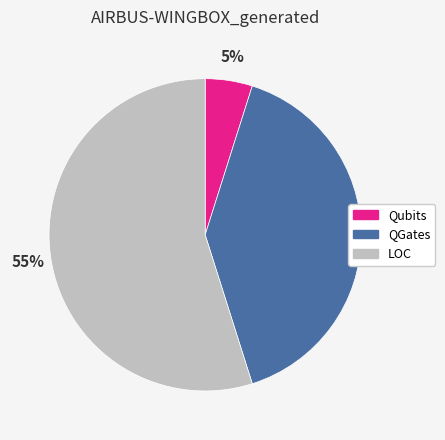

To the nearest percent, what is the difference between the QGates and Qubits slice percentages?

35%